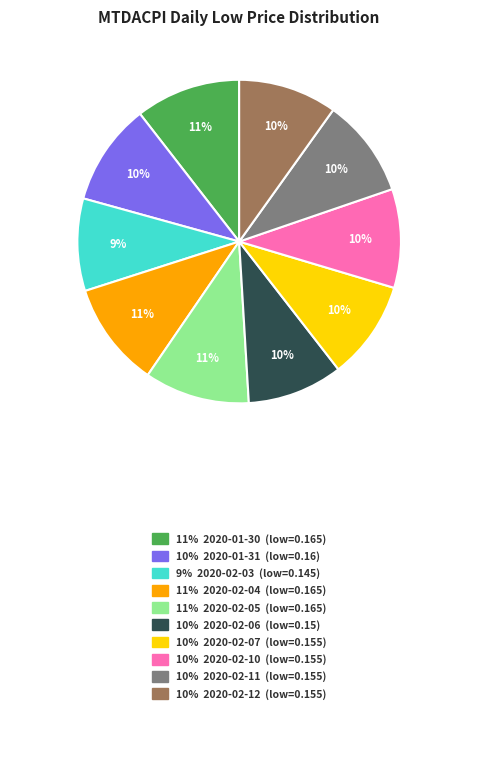

Is there any slice that represents more than half of the pie?

No